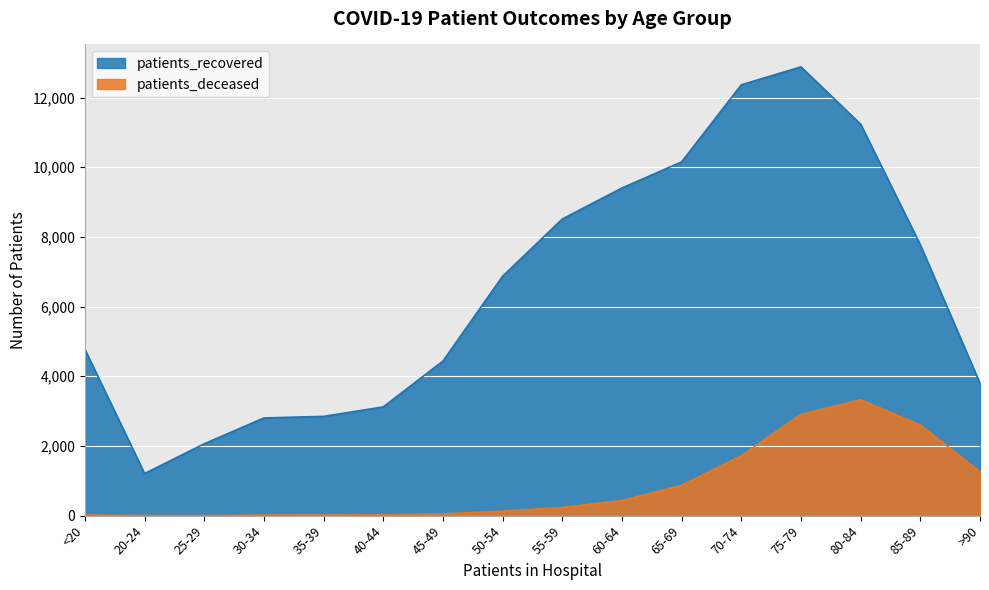

How many lines are shown in the chart?

2